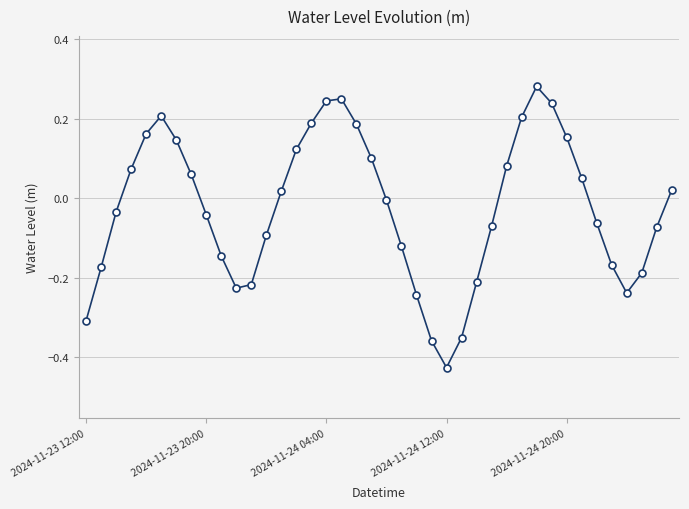

How many interior local peaks (higher than both neighbors) does the data have?

3